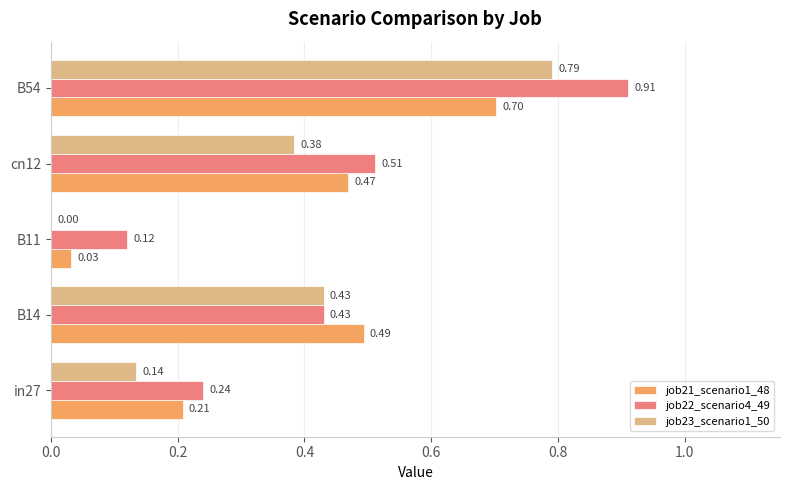

Which series changed the most between in27 and cn12?

job22_scenario4_49